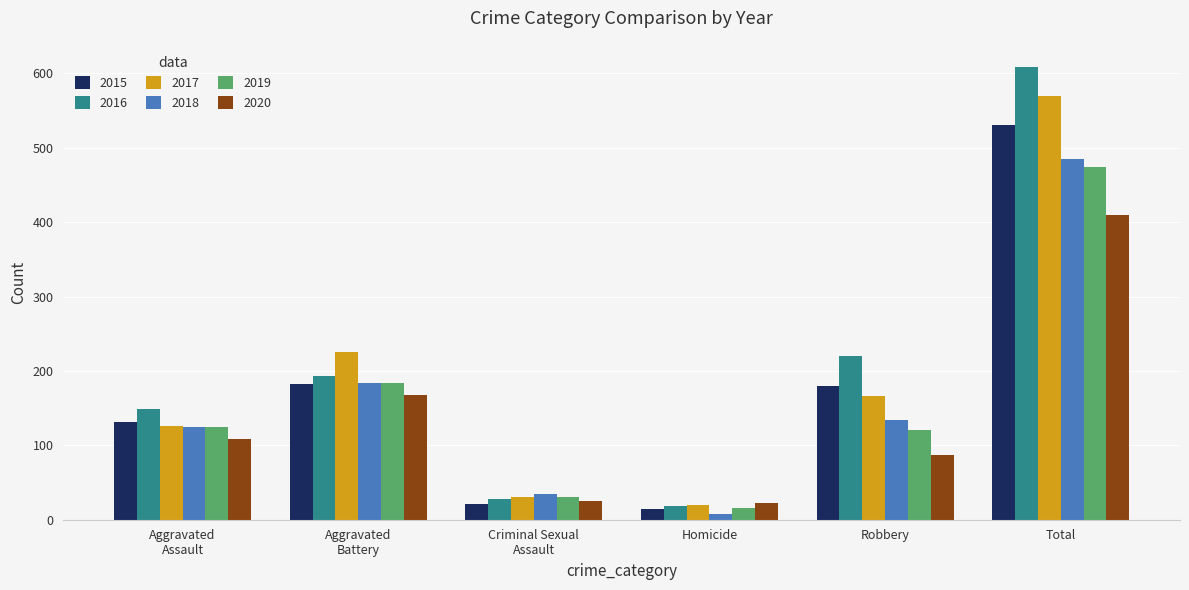

Is it true that 2020 equals 158 at Total?

False